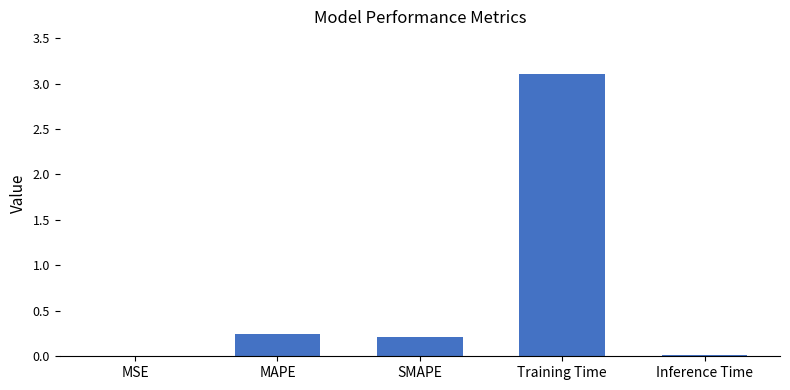

Are the bars grouped side by side (vs. stacked)?

No